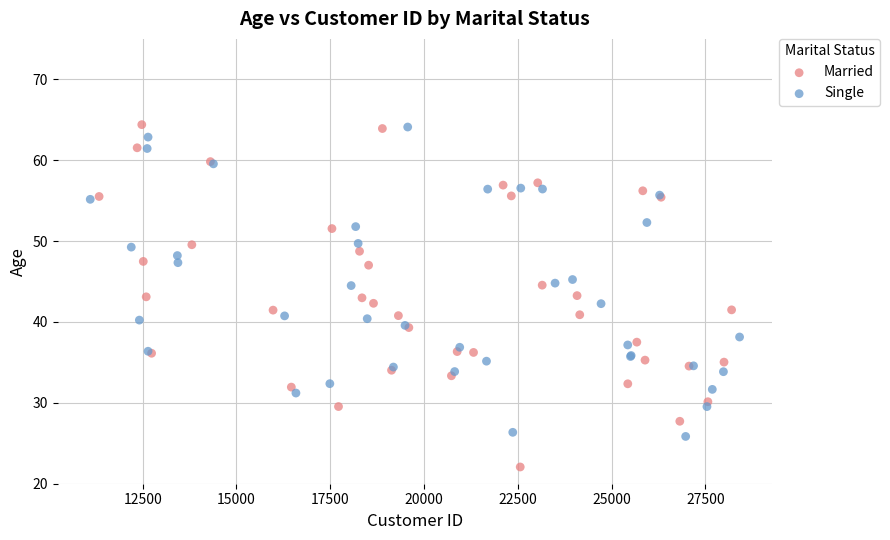

What are all the series names shown in the legend?

Married, Single